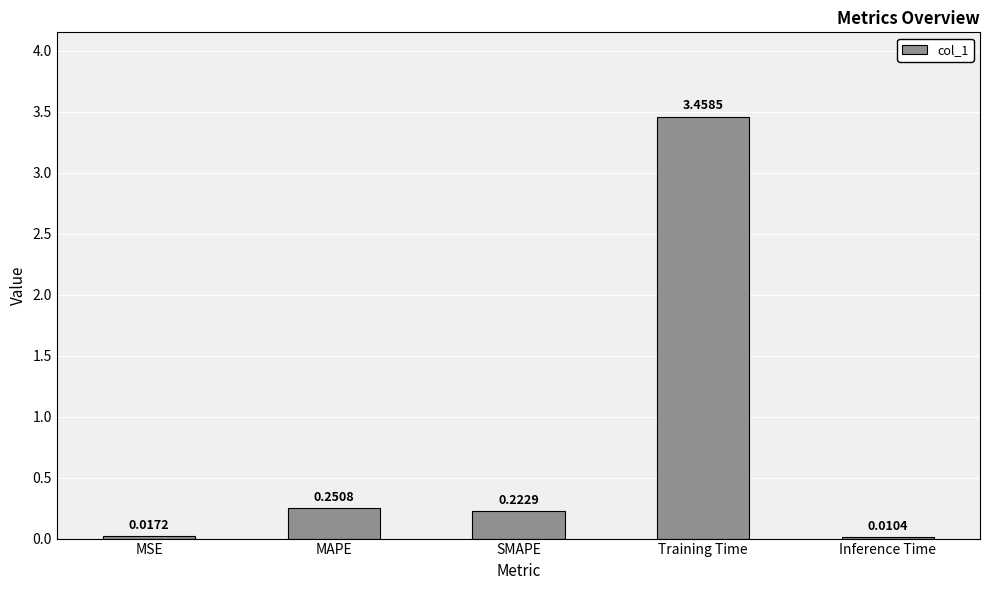

Where is the data nearest to the value 1?

MAPE